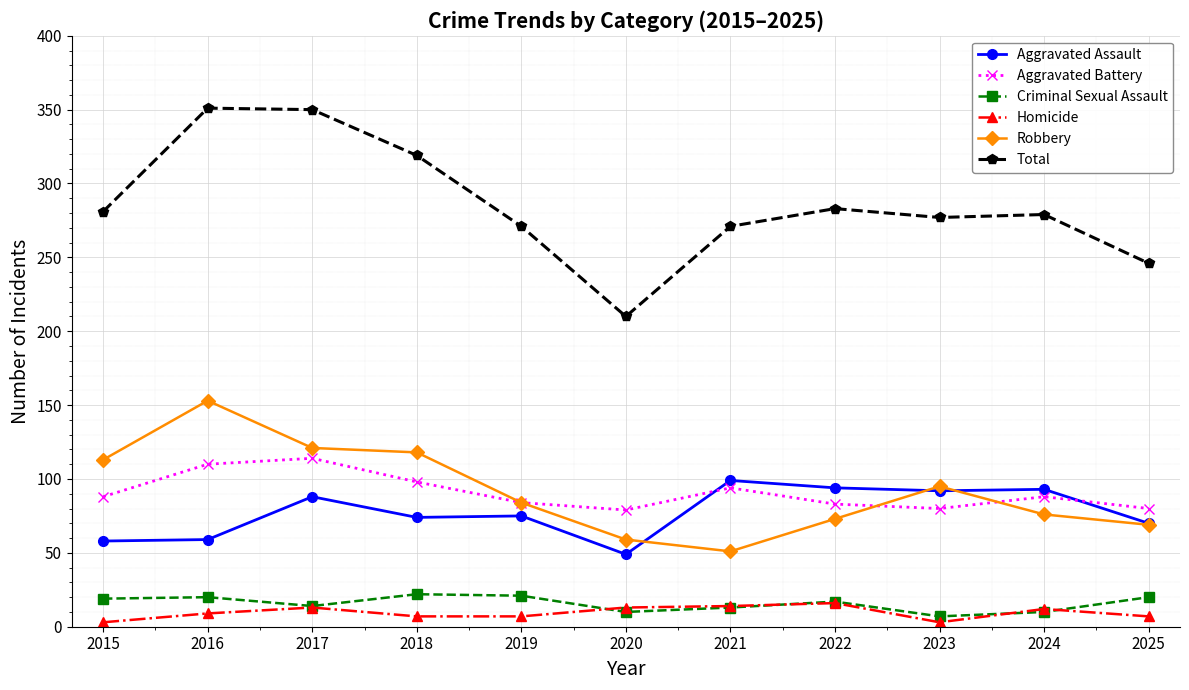

At which label does Aggravated Assault reach its minimum?

2020